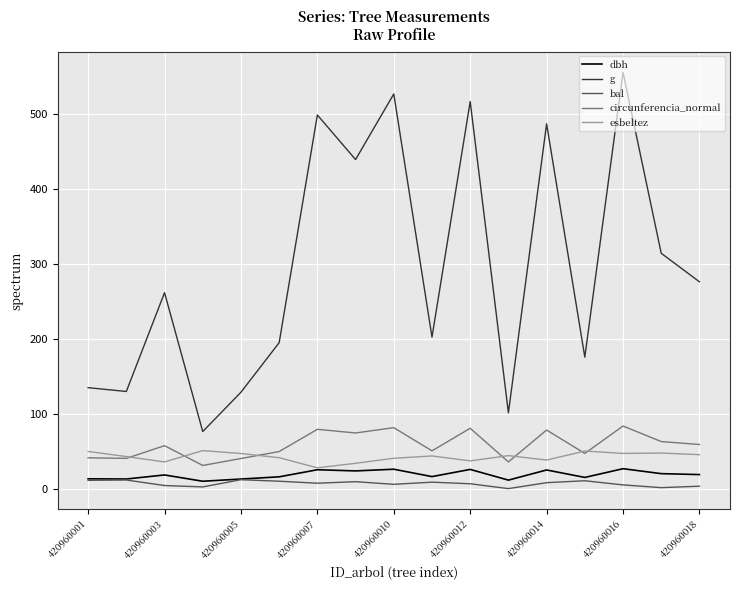

What is the average value of the circunferencia_normal series?

58.3